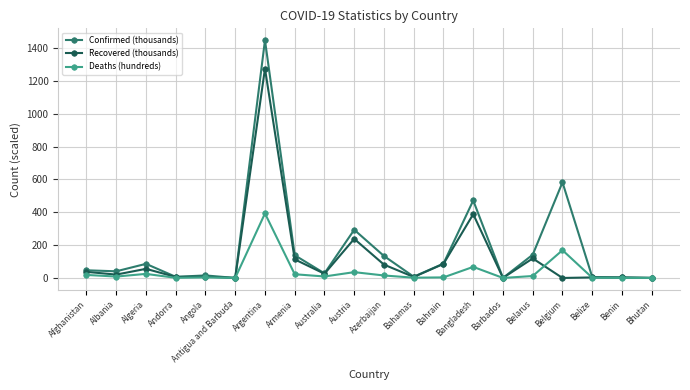

What is the total value across all series at Armenia?

274.3